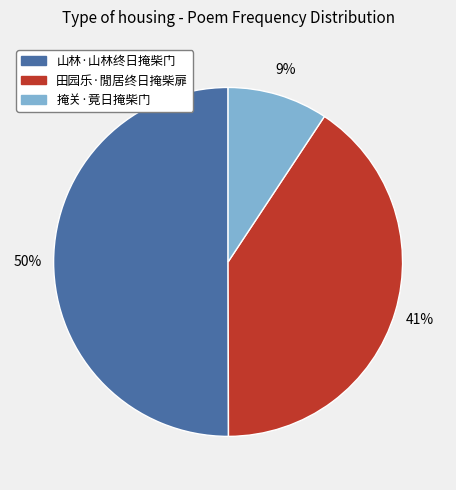

Does 掩关·竟日掩柴门 represent more than half of the total?

No